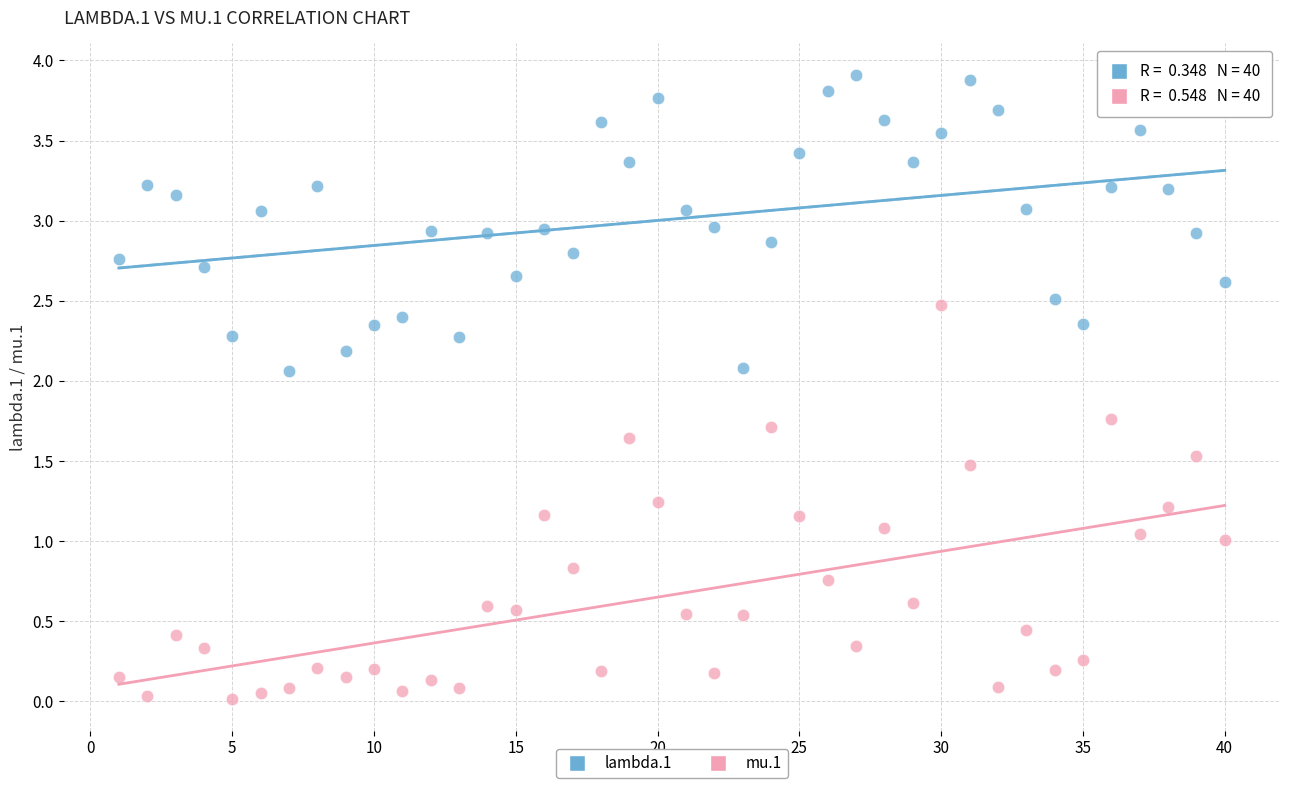

Across all data points, what is the range of X values (max minus min)?

39.0